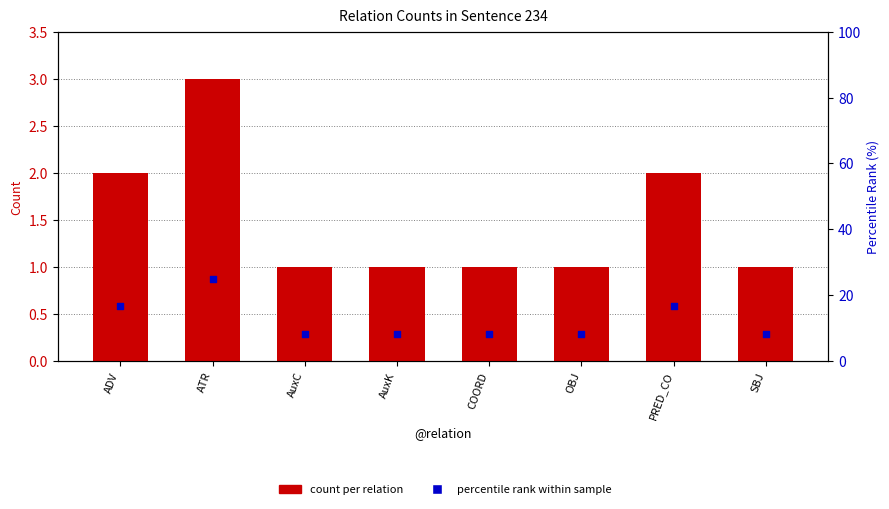

What is the total value across all series at ATR?

28.0